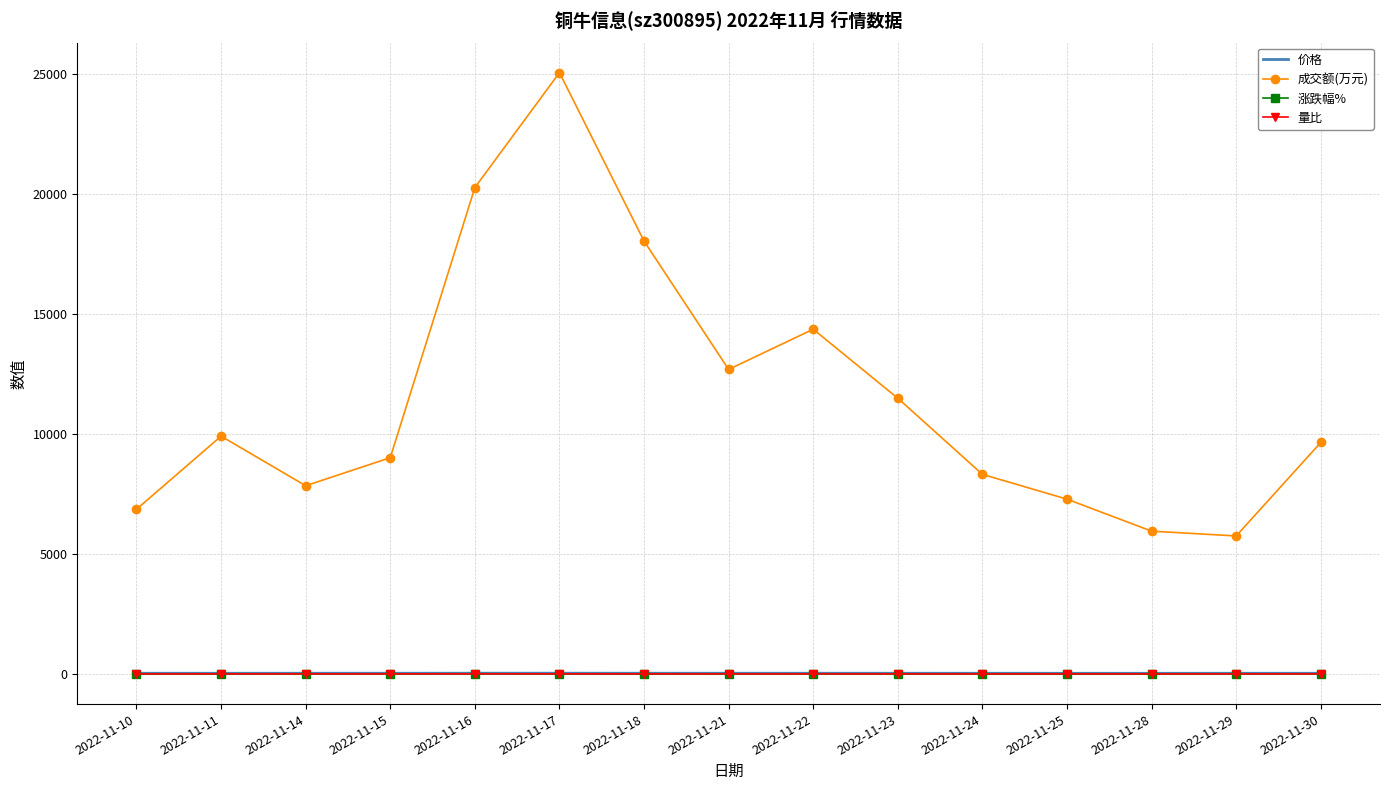

Which series has the largest range (max minus min)?

成交额(万元)